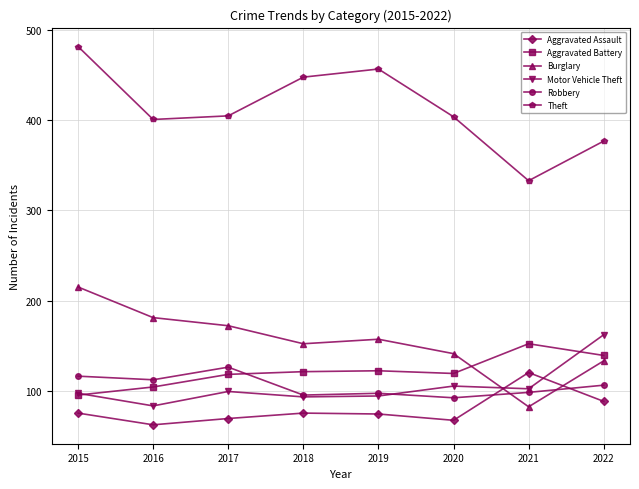

What is the approximate value of Aggravated Assault at 2020, to the nearest 5?

65